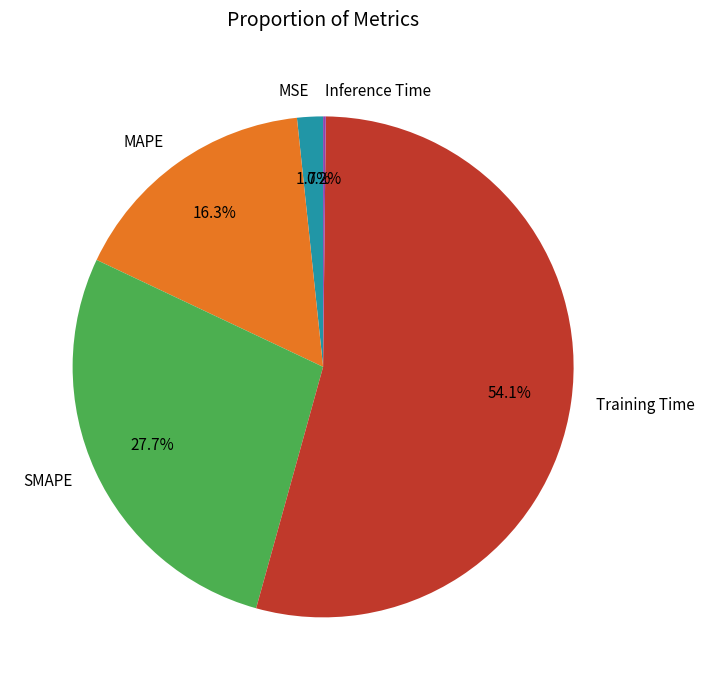

What percentage do Training Time and SMAPE together represent?

81.8%